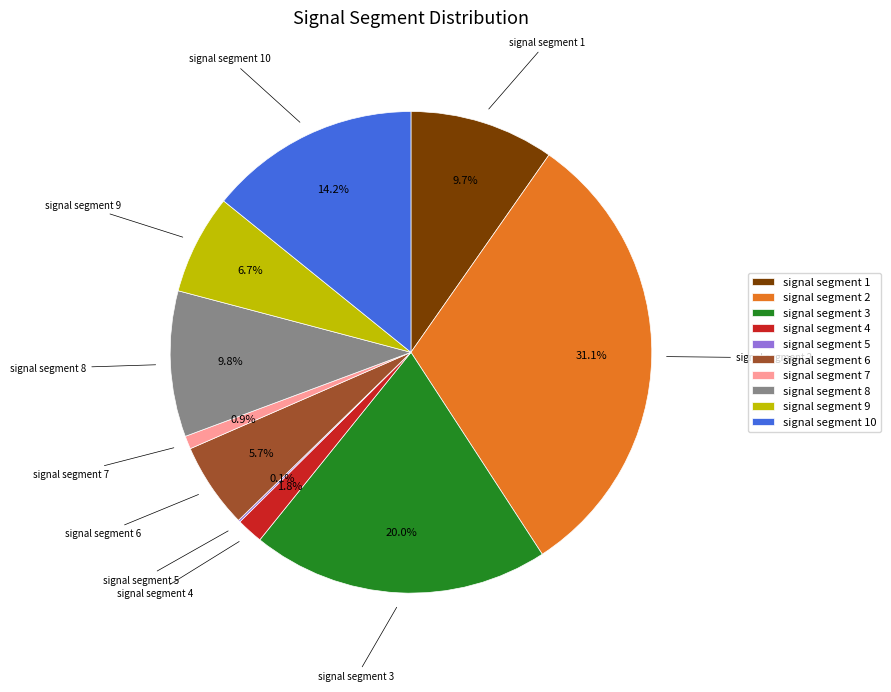

What percentage is the signal segment 6 slice, to the nearest percent?

6%